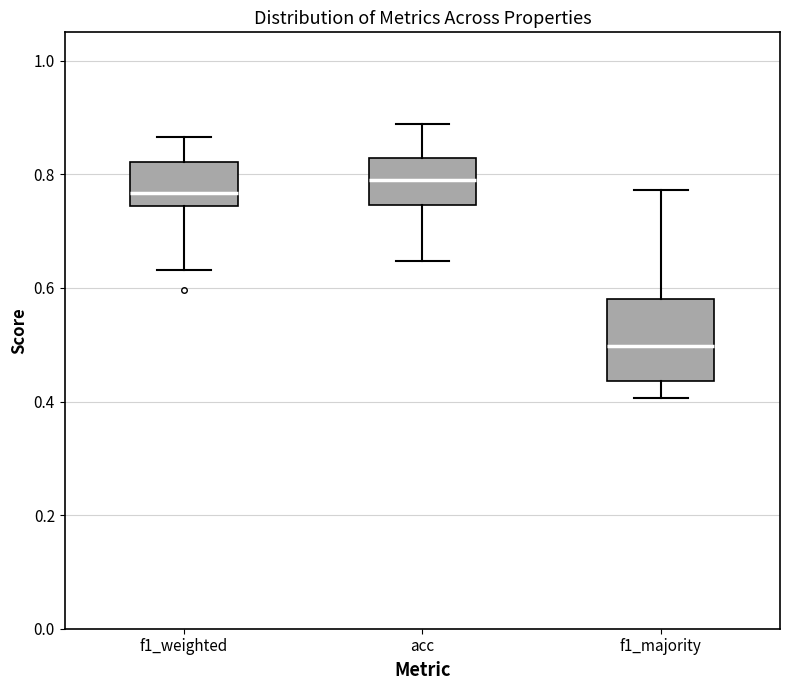

Comparing the boxes themselves (not the whiskers), which one is the tallest?

f1_majority